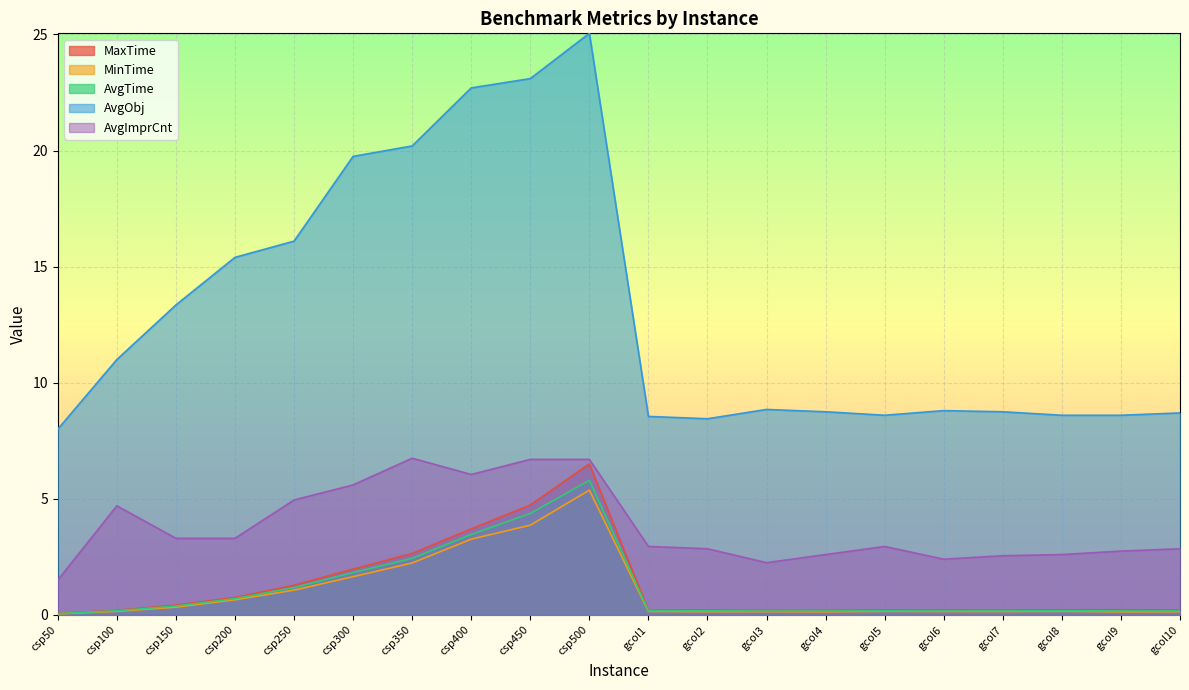

Which label corresponds to the largest value in the chart?

csp500